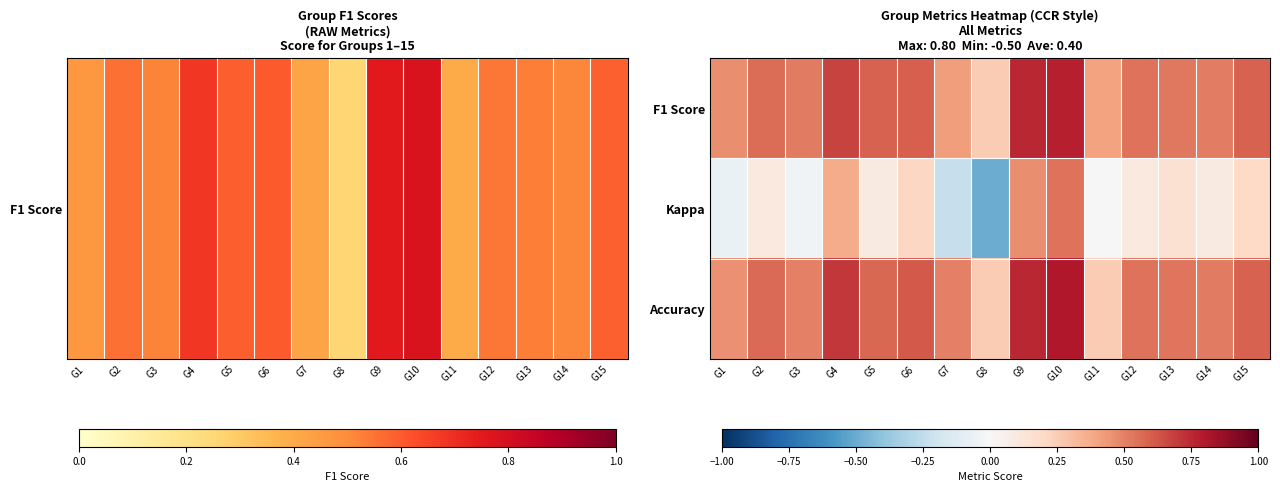

Reading left to right, transcribe all the data shown in this chart.

F1 Score: G1=0.5	G2=0.6	G3=0.5	G4=0.7	G5=0.6	G6=0.6	G7=0.4	G8=0.3	G9=0.8	G10=0.8	G11=0.4	G12=0.5	G13=0.5	G14=0.5	G15=0.6
Kappa: G1=-0.1	G2=0.1	G3=-0.0	G4=0.4	G5=0.1	G6=0.2	G7=-0.2	G8=-0.5	G9=0.5	G10=0.5	G11=0.0	G12=0.1	G13=0.2	G14=0.1	G15=0.2
Accuracy: G1=0.5	G2=0.6	G3=0.5	G4=0.7	G5=0.6	G6=0.6	G7=0.5	G8=0.2	G9=0.8	G10=0.8	G11=0.2	G12=0.5	G13=0.5	G14=0.5	G15=0.6